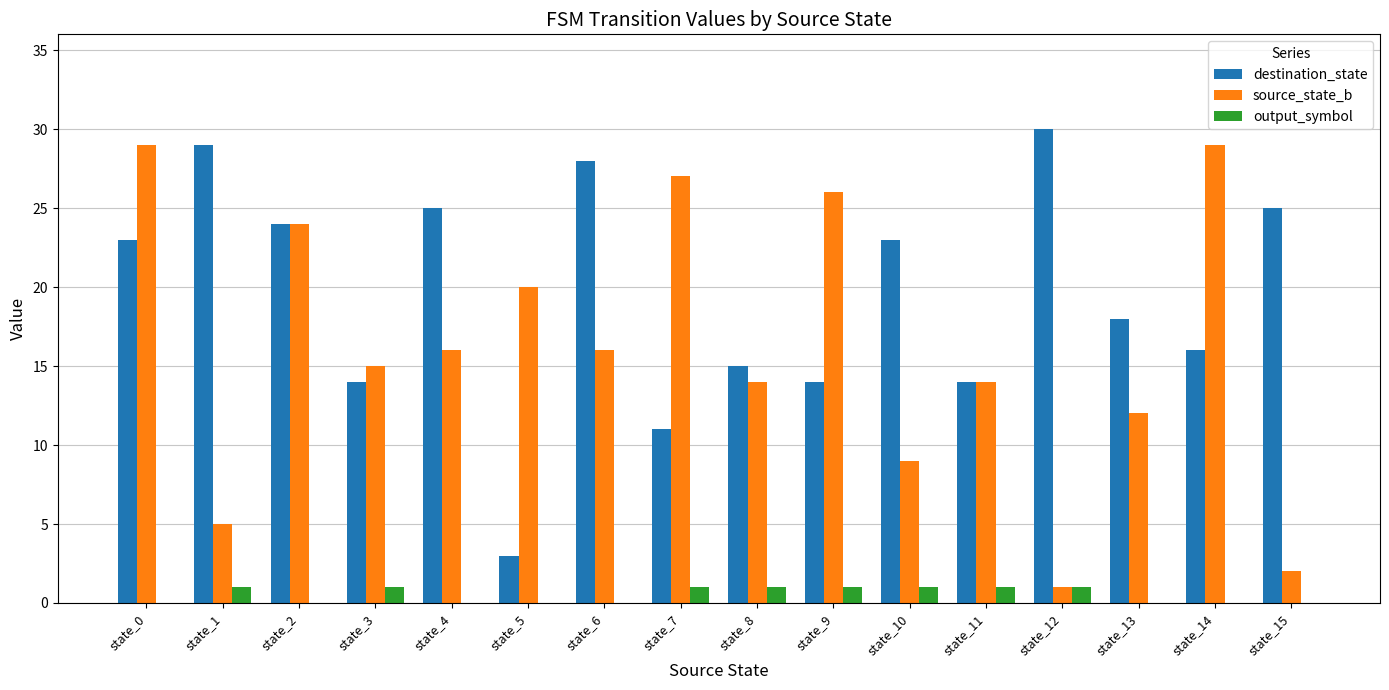

At which category is the sum across all series the highest?

state_0